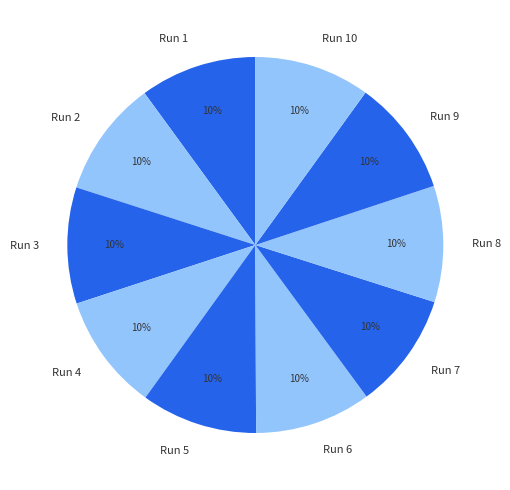

Approximately how many times larger is the value at Run 5 compared to Run 9?

1.0